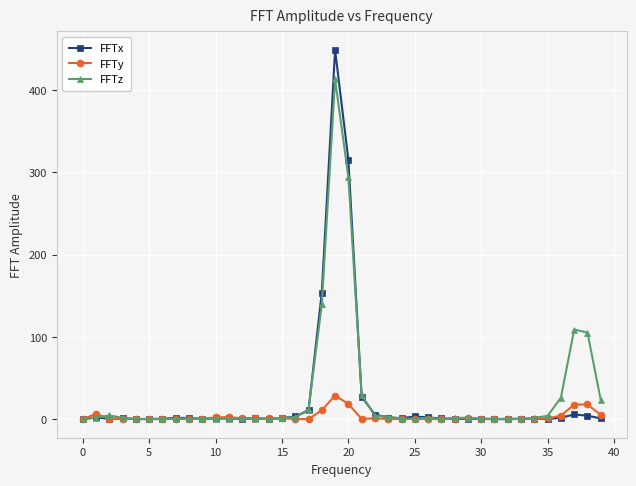

How many values in the FFTz series exceed 1?

22